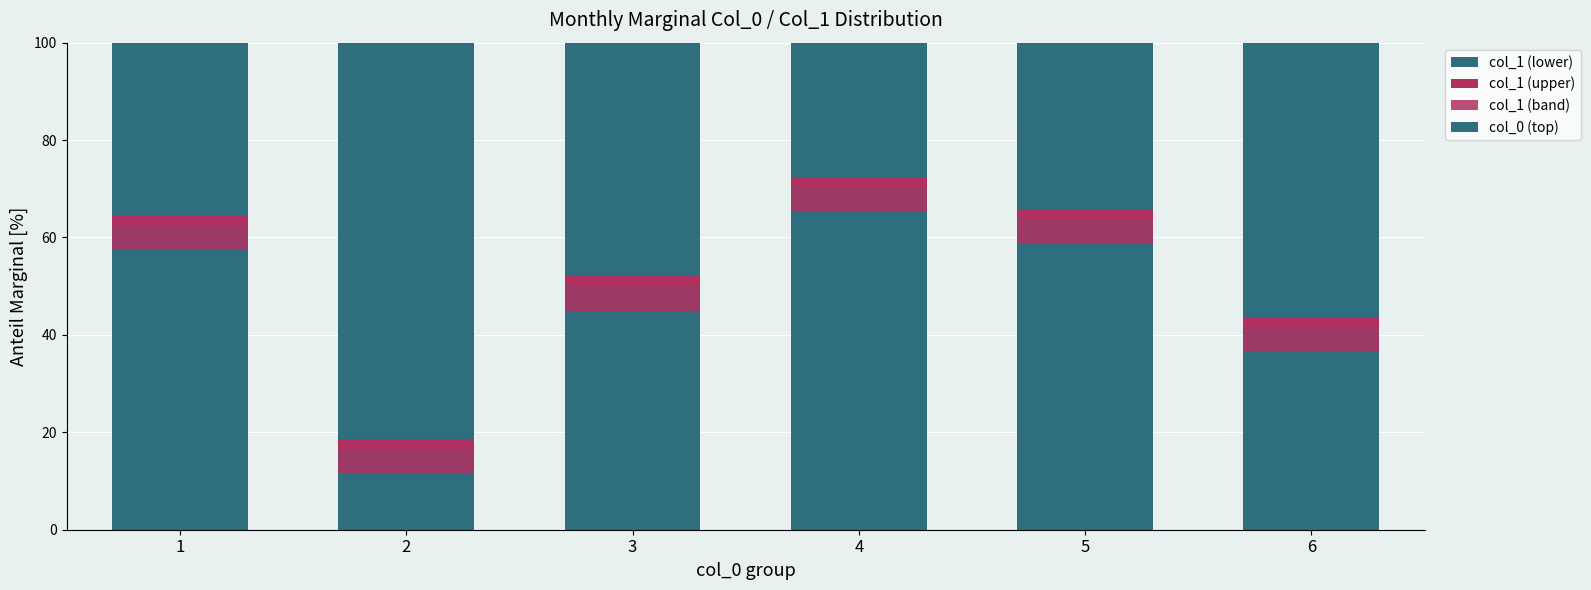

Is the value of col_0 (top) at 3 greater than the value of col_1 (upper) at 1?

Yes